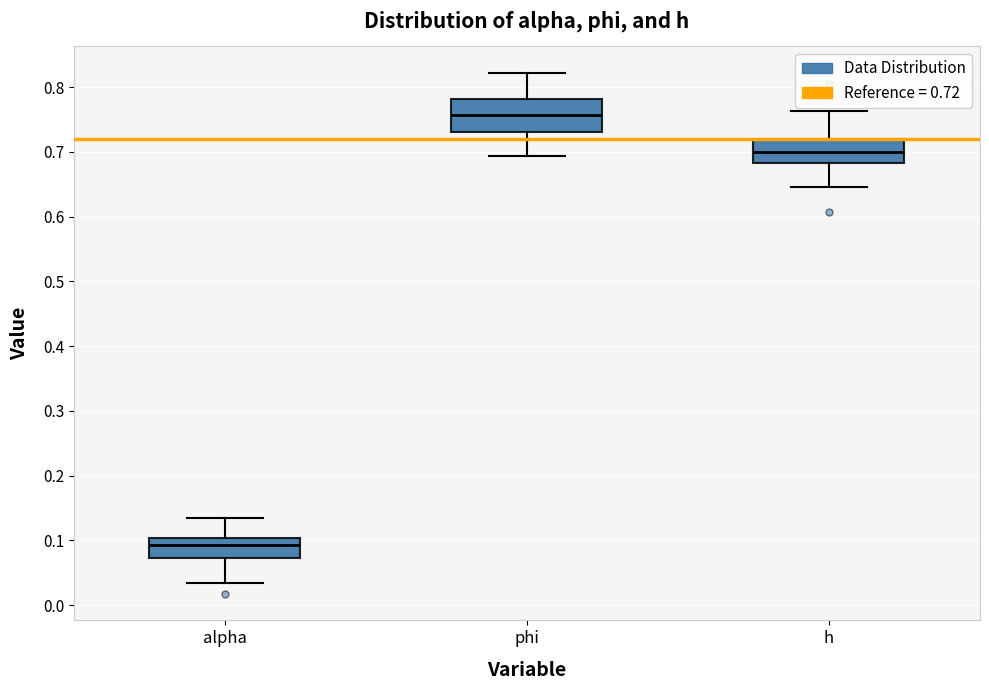

Which box is the tallest, from its lower edge to its upper edge?

phi